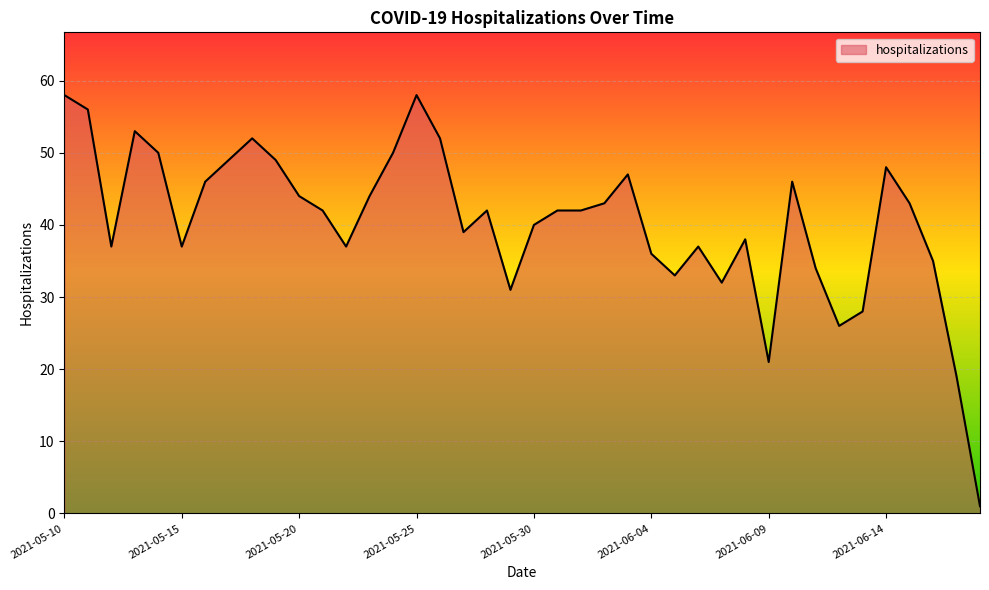

What is the maximum value shown in the chart?

58